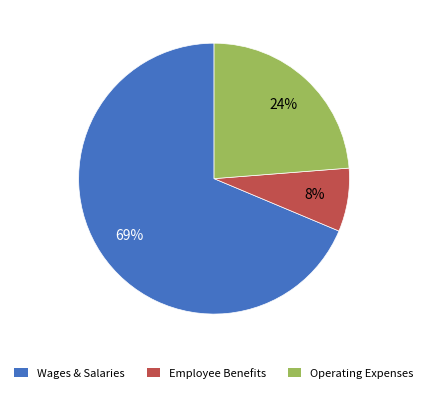

Which slice is the smallest?

Employee Benefits